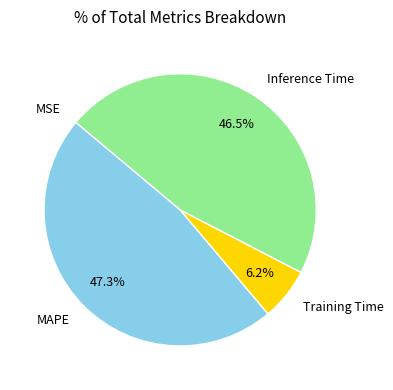

Is there a majority slice in this chart?

No